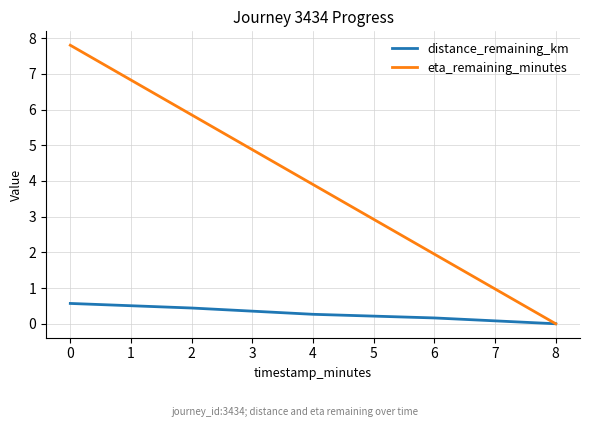

What is the maximum value for distance_remaining_km?

0.6